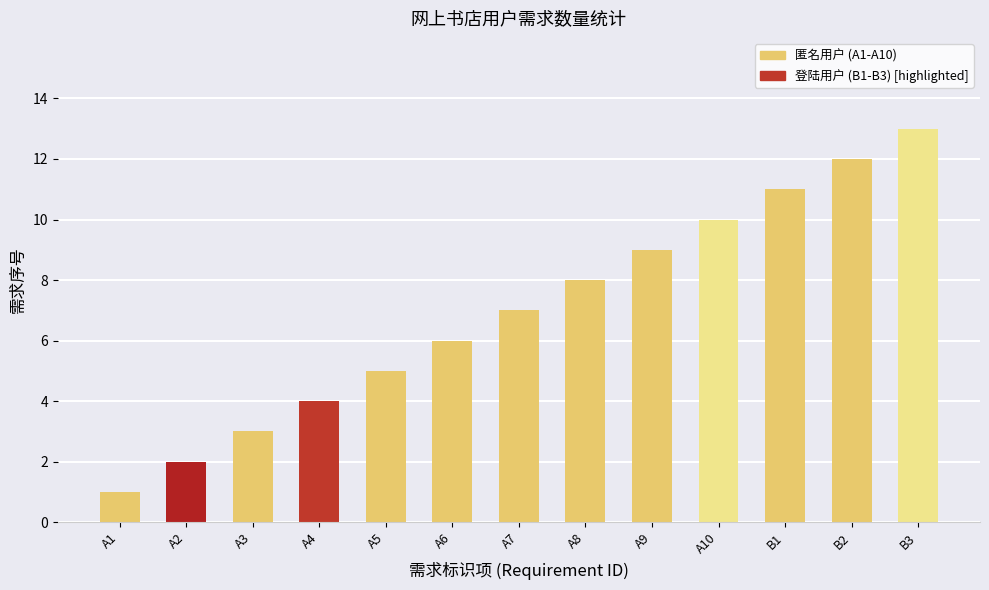

Rank the categories by value from lowest to highest.

A1, A2, A3, A4, A5, A6, A7, A8, A9, A10, B1, B2, B3